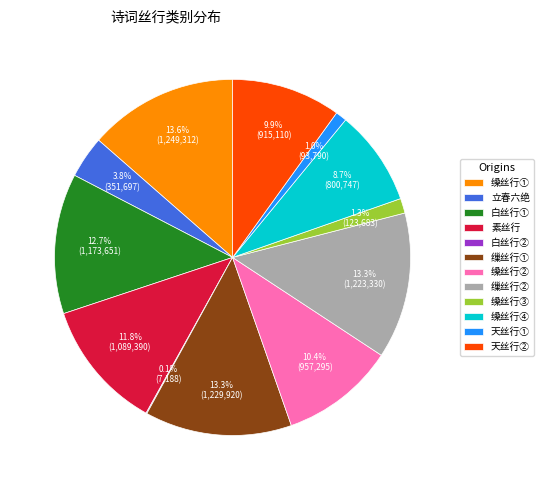

Combined, what portion of the pie is 缲丝行① and 天丝行①?

14.6%